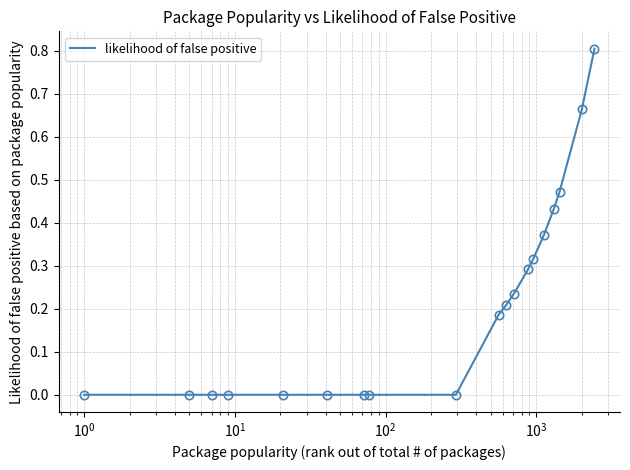

What is the greatest value displayed?

0.8